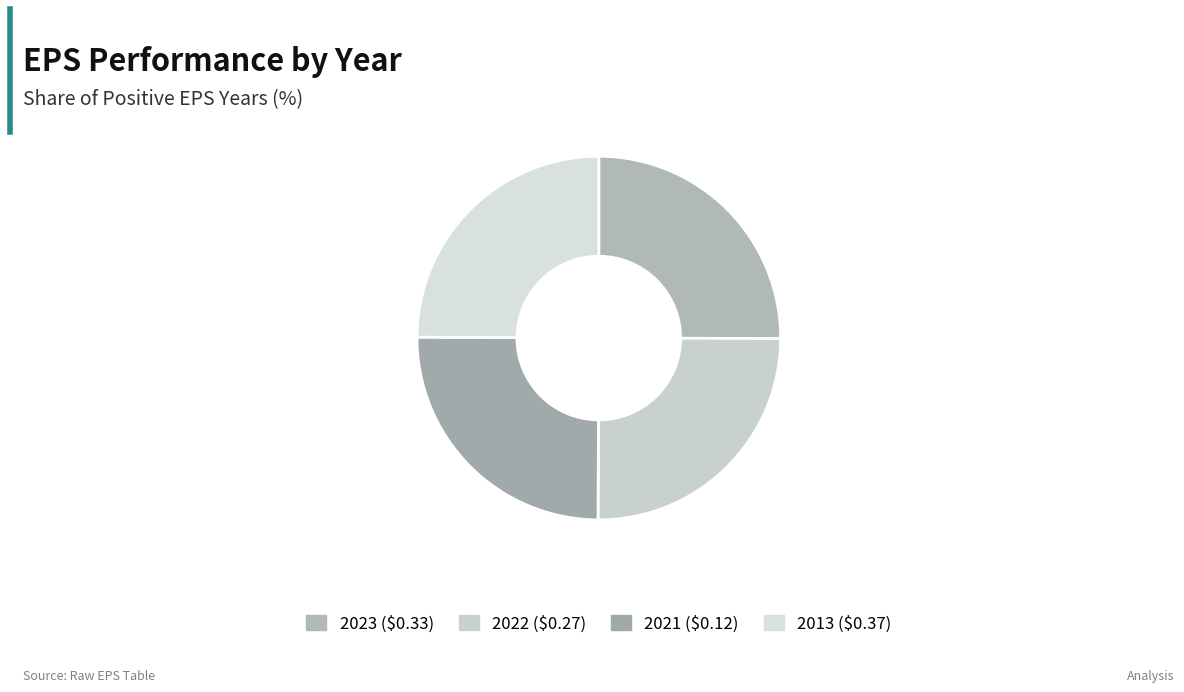

How many segments does this pie chart have?

4